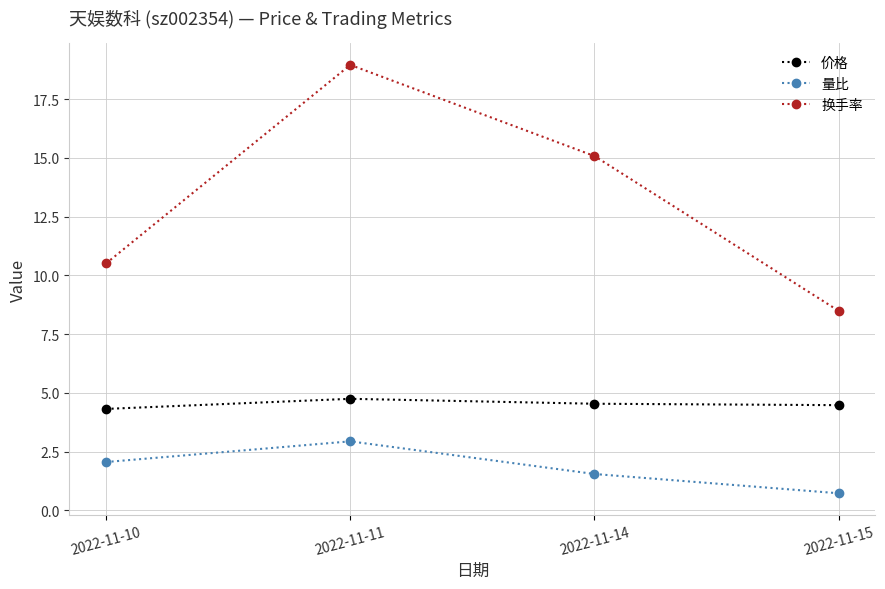

List the series in order of their peak value, highest first.

换手率, 价格, 量比